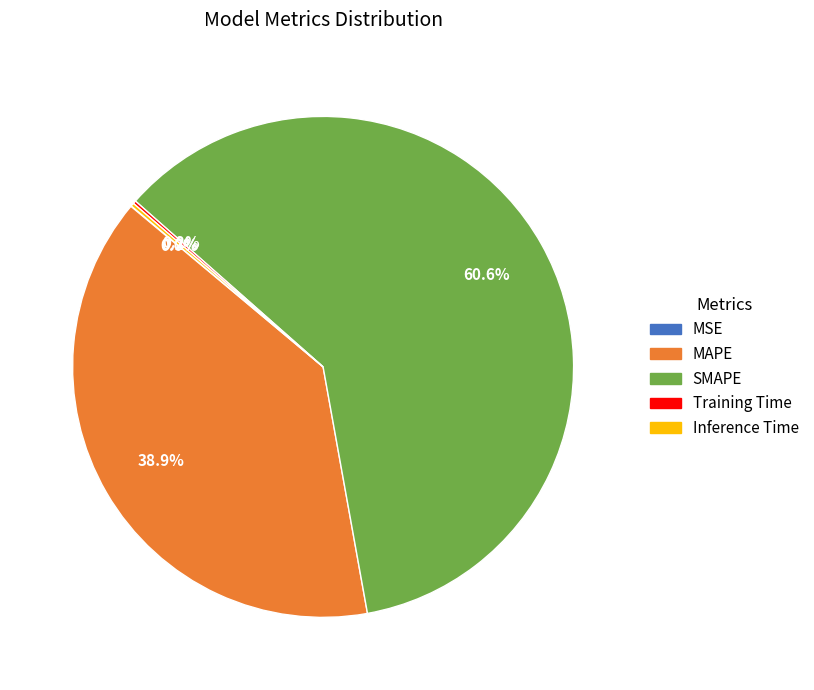

Is there a majority slice in this chart?

Yes